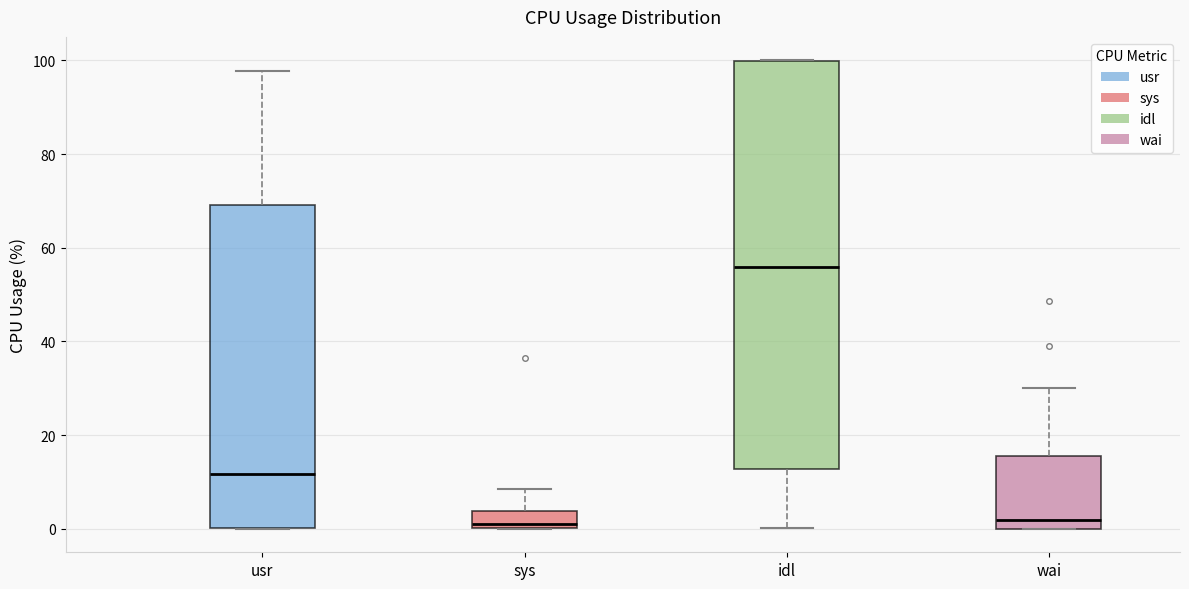

Reading left to right, transcribe this box plot: for each box, give where its median line is, the range the box spans, and where its two whiskers end, as read against the y-axis. The values are not printed on the chart, so give them approximately, as read against the axis.

usr: median 12, box 0 to 70, whiskers 0 to 98
sys: median 0 (just above the box's lower edge), box 0 to 4, whiskers 0 to 8
idl: median 56, box 12 to 100, whiskers 0 to 100
wai: median 2, box 0 to 16, whiskers 0 to 30